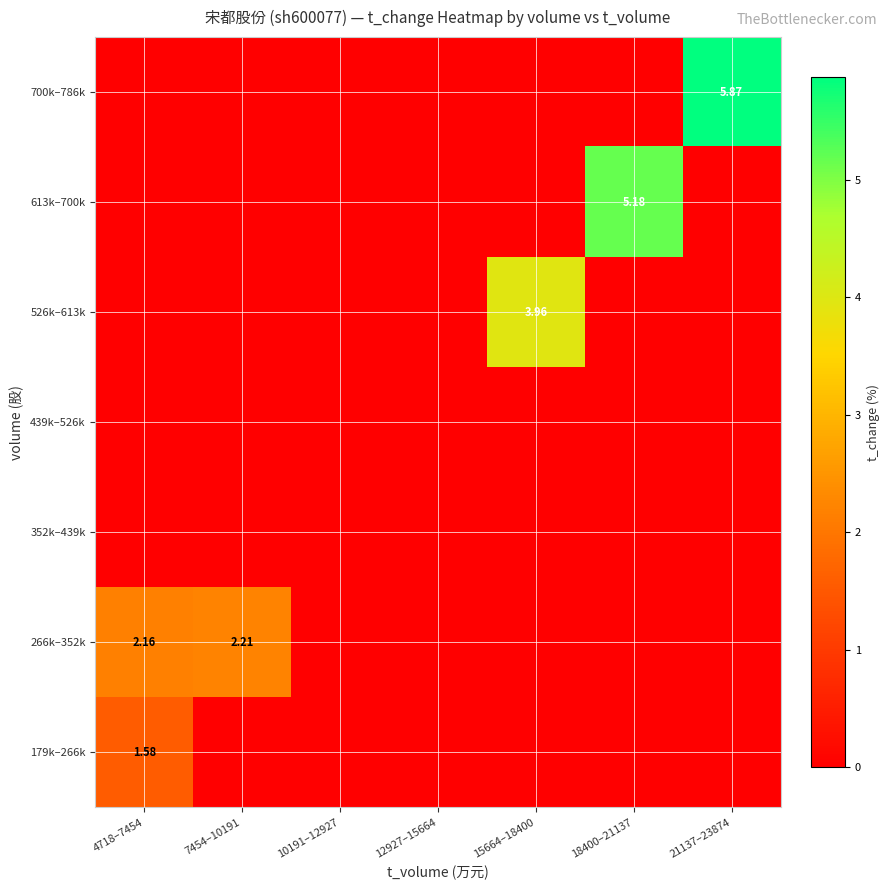

At which label does 266k–352k reach its minimum?

10191–12927